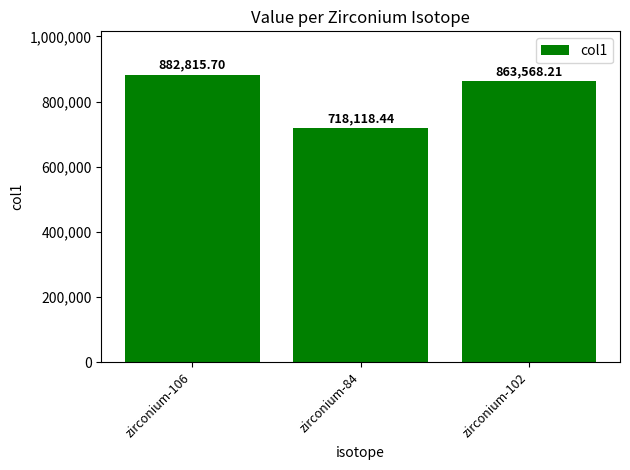

Reading left to right, what are all the values shown in this chart?

zirconium-106=882815.7	zirconium-84=718118.4	zirconium-102=863568.2